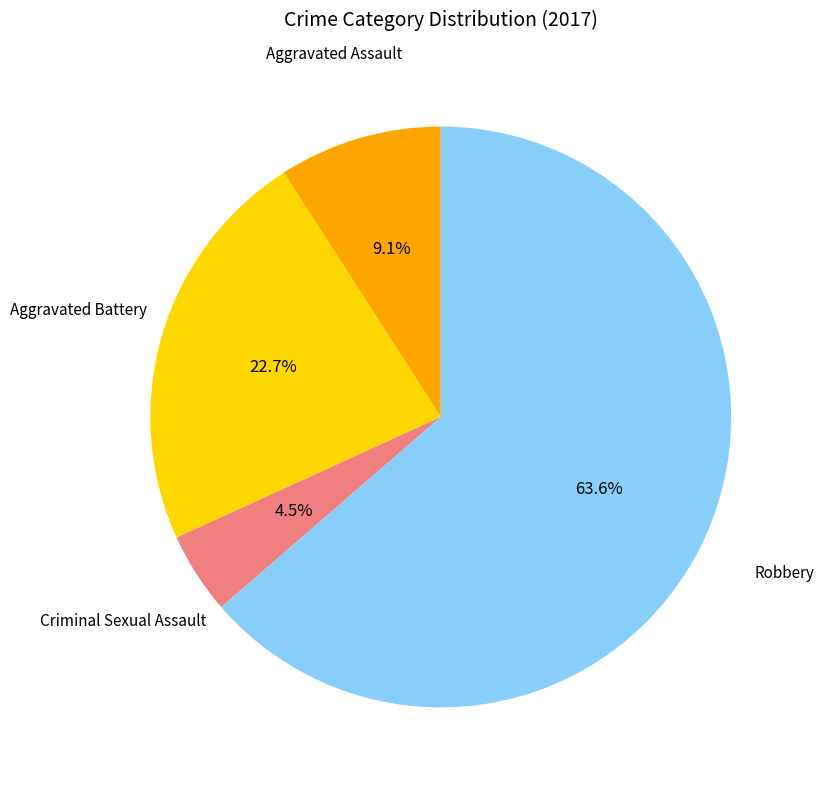

The Criminal Sexual Assault slice represents 14% of the pie. True or false?

False